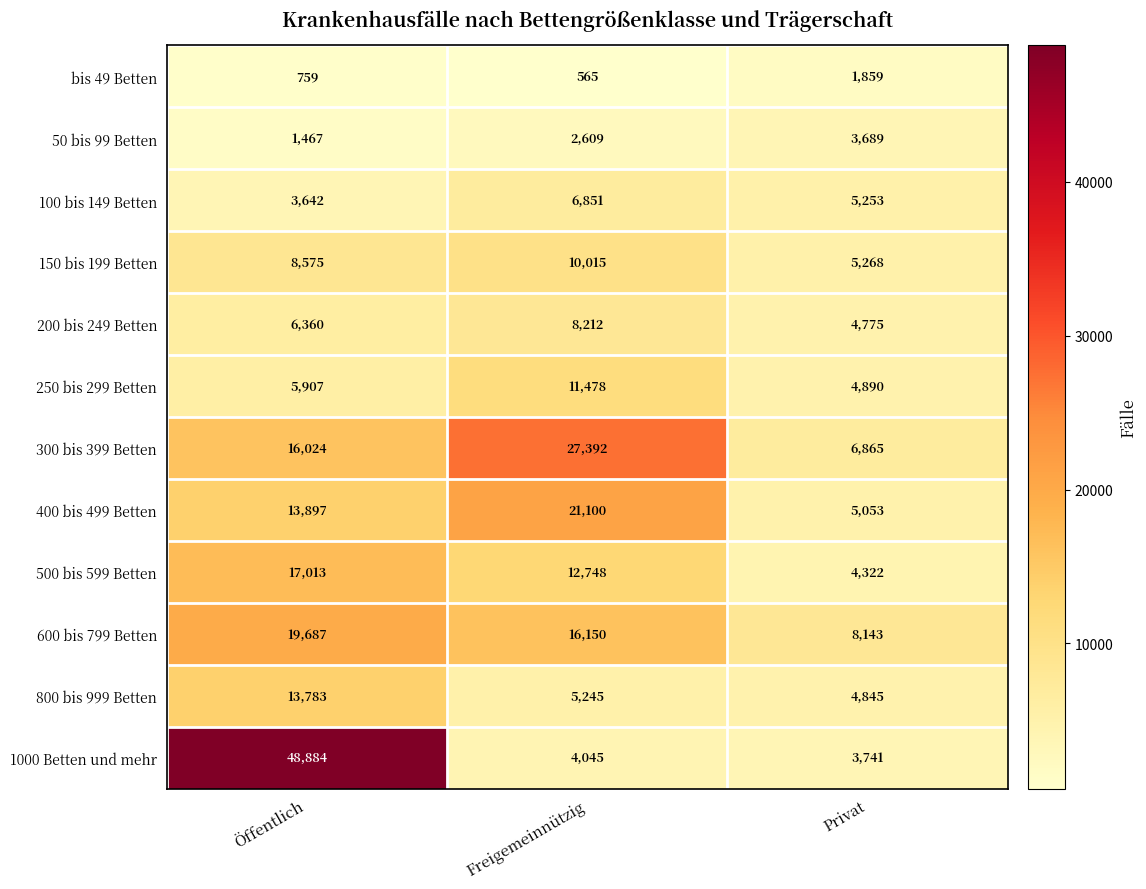

True or false: 50 bis 99 Betten has a value of 1467 at Öffentlich.

True